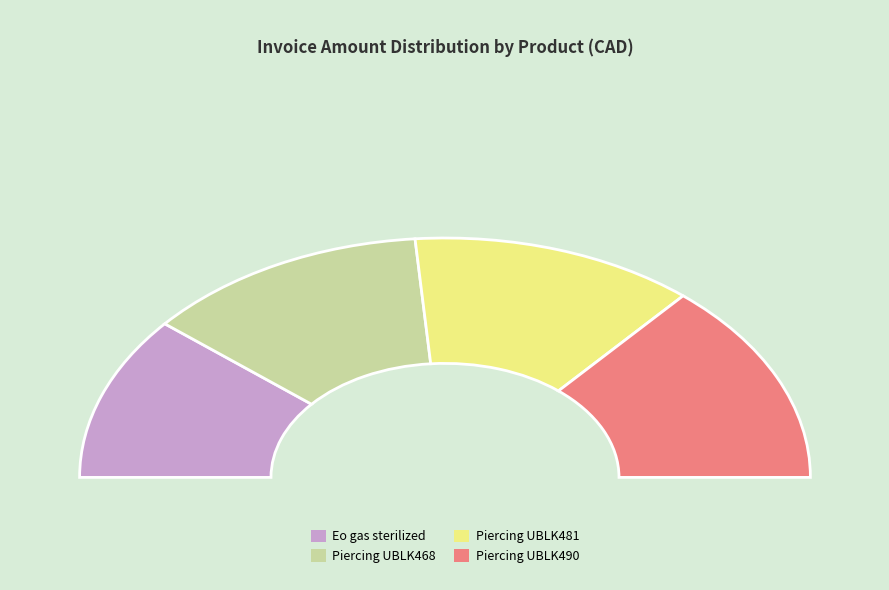

Which category has the smallest portion of the pie?

Eo gas sterilized single use piercing